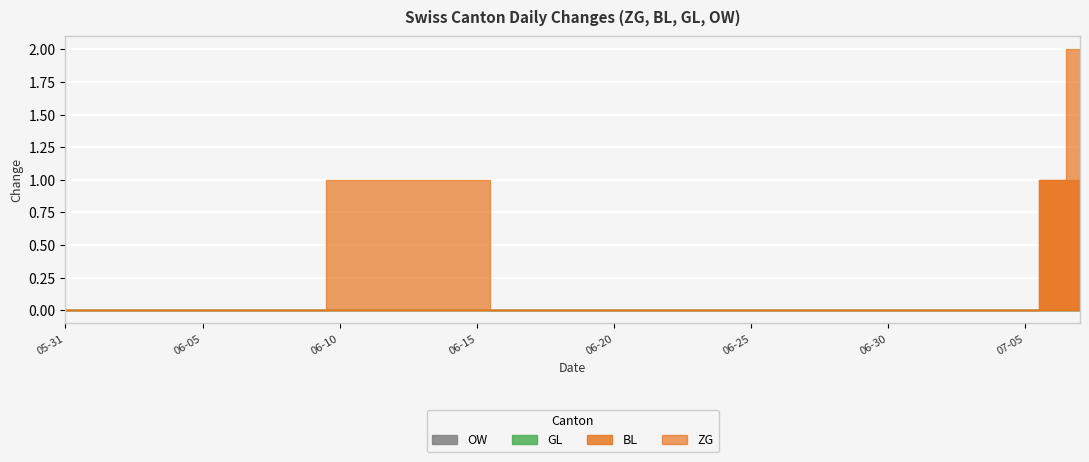

List the labels in order of ZG value, largest first.

2020-07-07, 2020-06-10, 2020-06-11, 2020-06-12, 2020-06-13, 2020-06-14, 2020-06-15, 2020-07-06, 2020-05-31, 2020-06-01, 2020-06-02, 2020-06-03, 2020-06-04, 2020-06-05, 2020-06-06, 2020-06-07, 2020-06-08, 2020-06-09, 2020-06-16, 2020-06-17, 2020-06-18, 2020-06-19, 2020-06-20, 2020-06-21, 2020-06-22, 2020-06-23, 2020-06-24, 2020-06-25, 2020-06-26, 2020-06-27, 2020-06-28, 2020-06-29, 2020-06-30, 2020-07-01, 2020-07-02, 2020-07-03, 2020-07-04, 2020-07-05